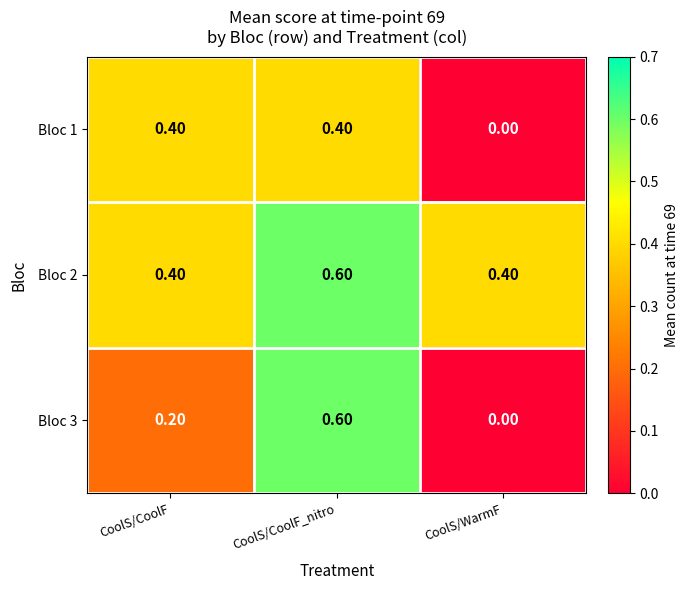

Count the number of data series in this chart.

3